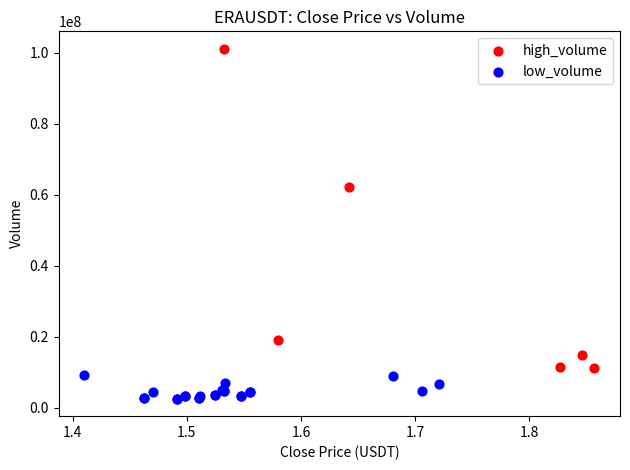

Which series has the largest Y range (max minus min)?

high_volume